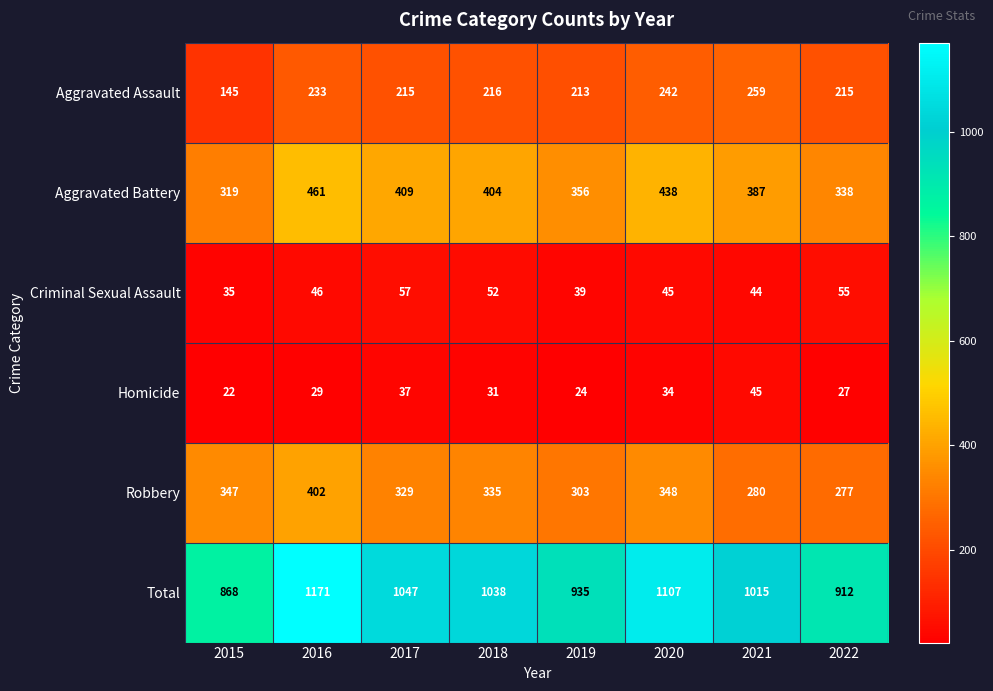

Which series has the largest total across all categories?

Total